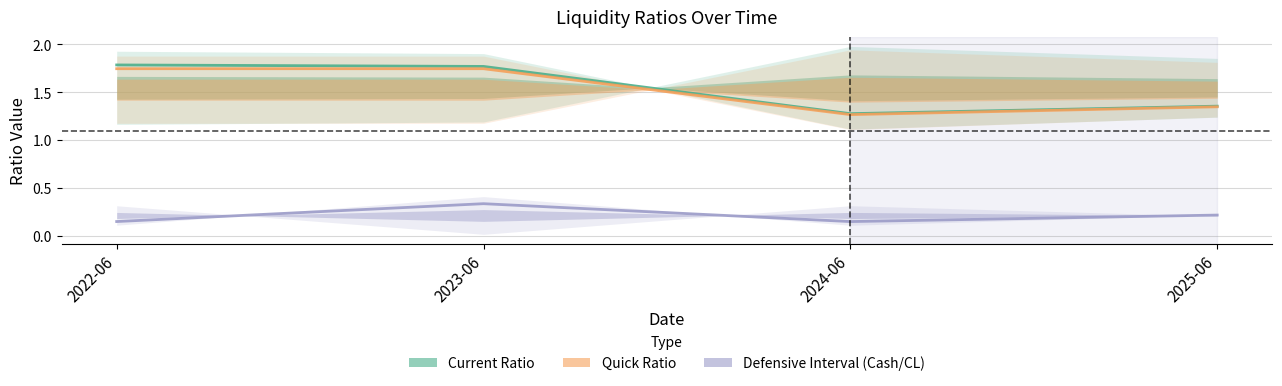

What is the value of the Current Ratio point at the 4th from the left?

1.4